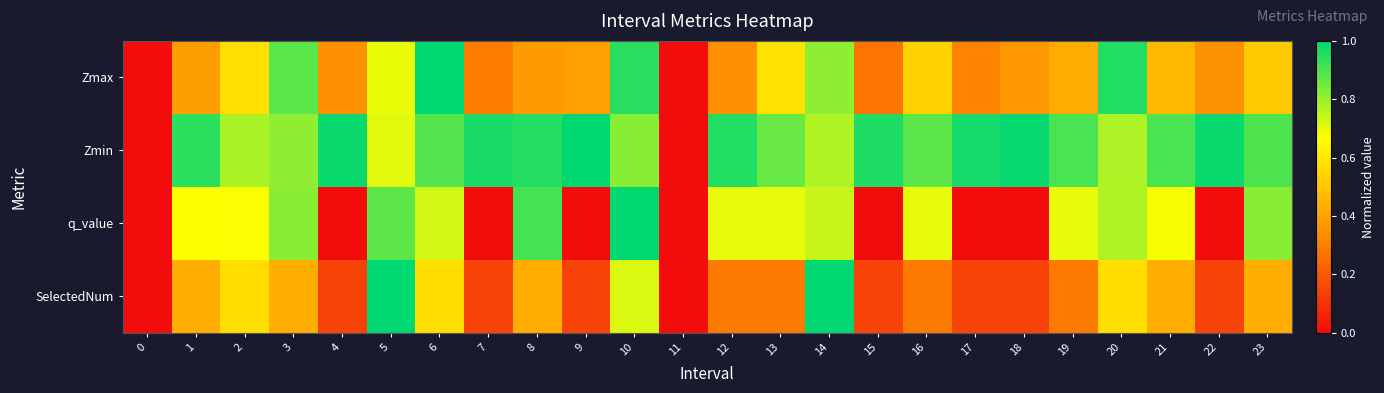

Between 7 and 23, which is larger?

23